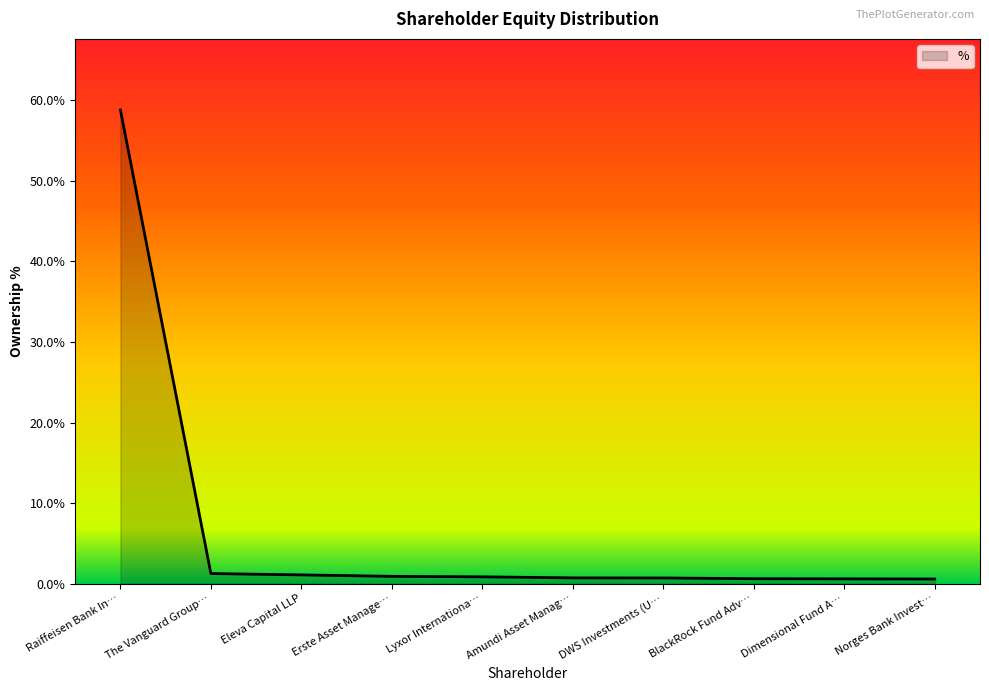

What is the label of the 10th point from the left?

Norges Bank Invest…